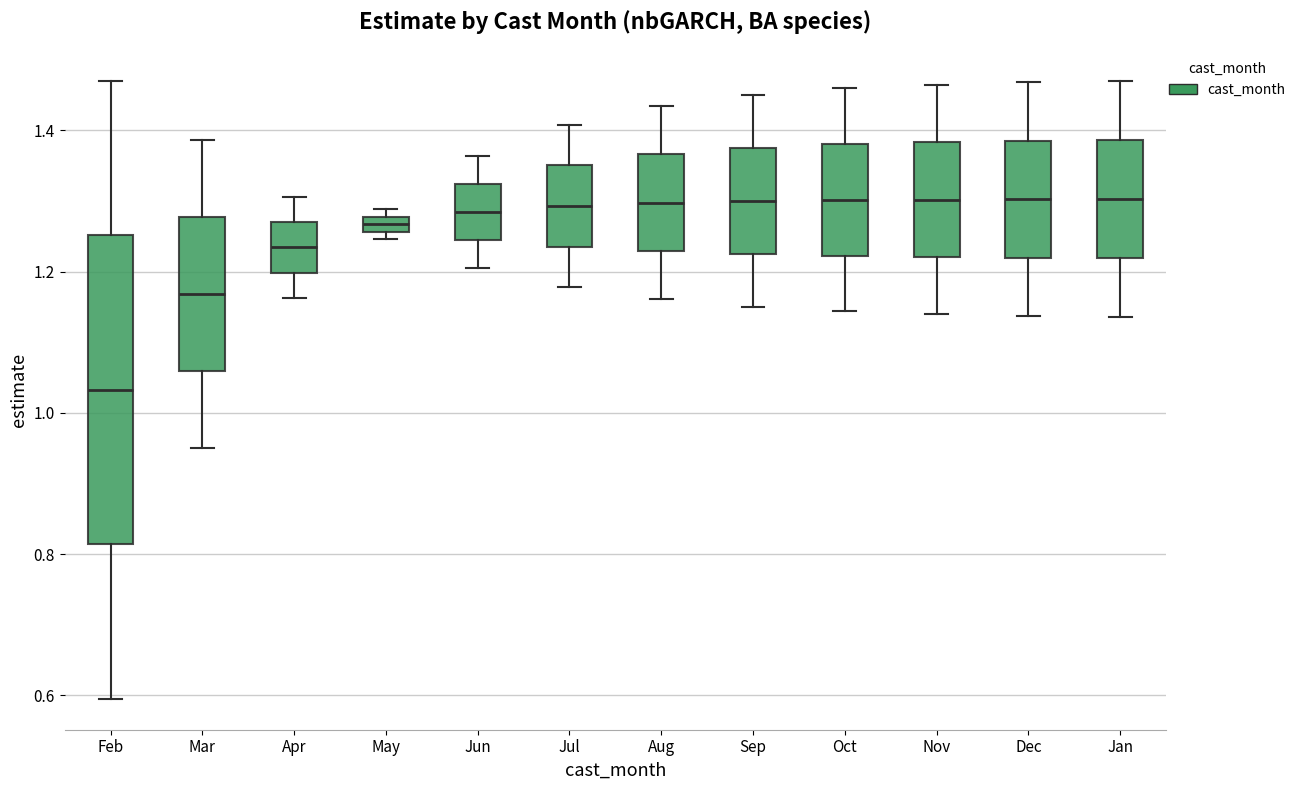

Comparing the boxes themselves (not the whiskers), which one is the tallest?

Feb